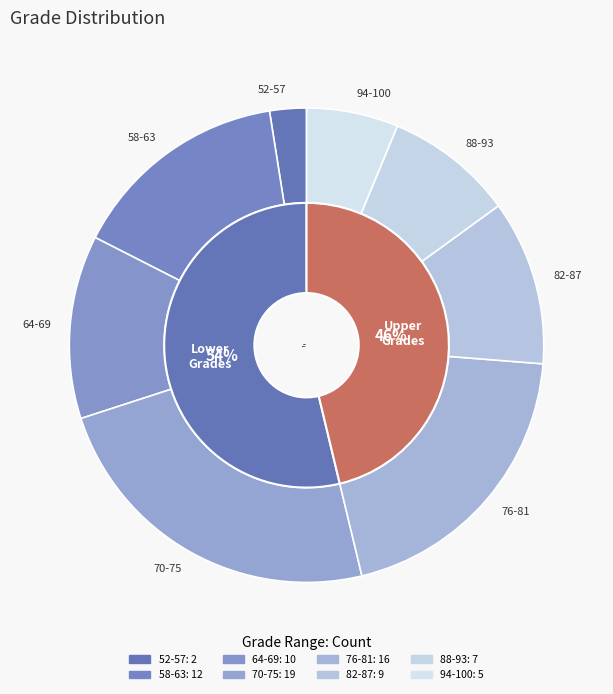

What percentage is the 52-57 slice, to the nearest percent?

2%